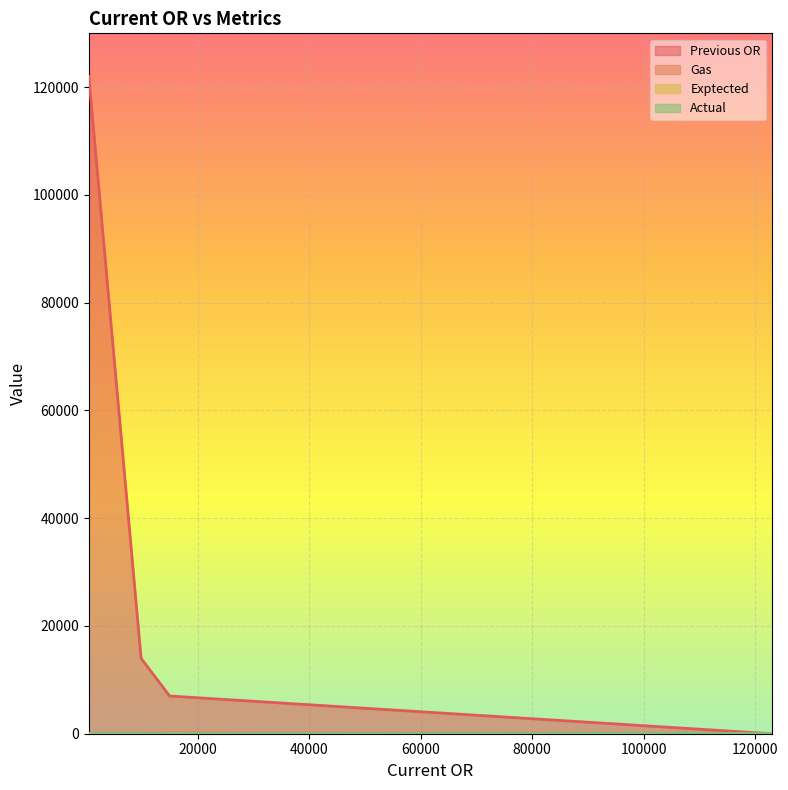

What is the difference between the maximum and minimum values in the Previous OR series?

122000.0